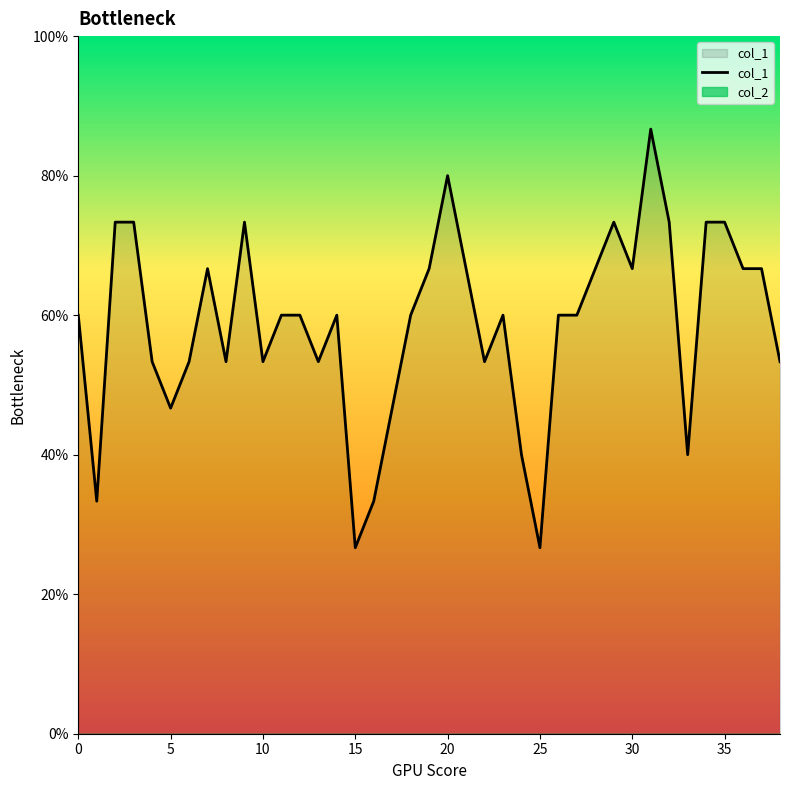

How many interior local valleys (lower than both neighbors) does the data have?

10